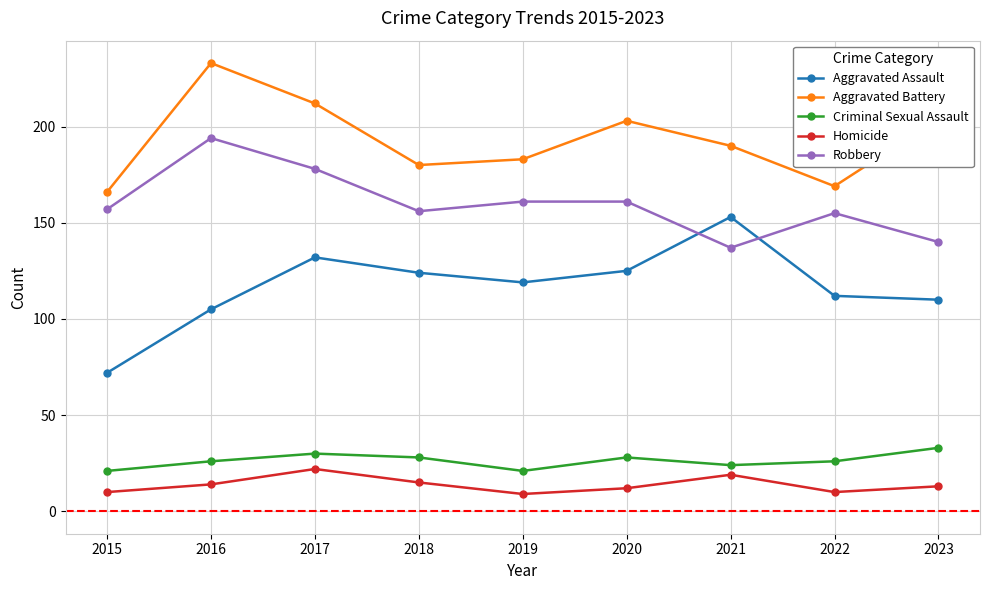

How many data points in Aggravated Assault are less than 119?

4